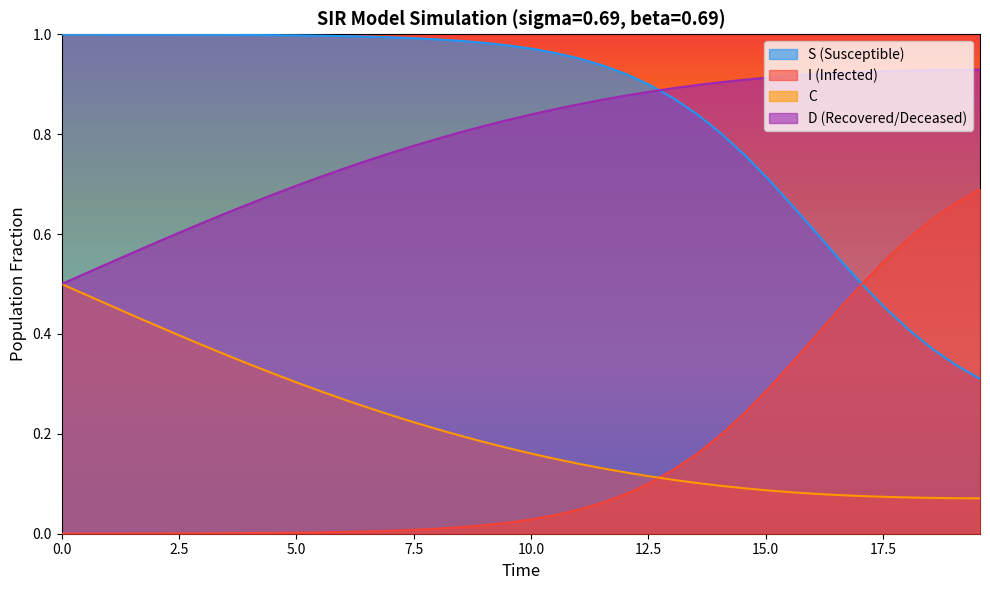

True or false: S (Susceptible) and C cross at least once.

False